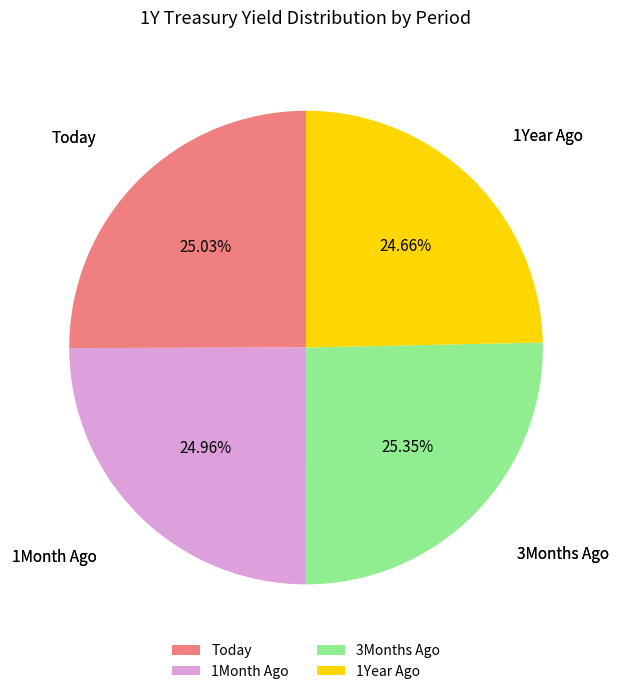

Approximately how many times larger is the value at 1Year Ago compared to 1Month Ago?

1.0